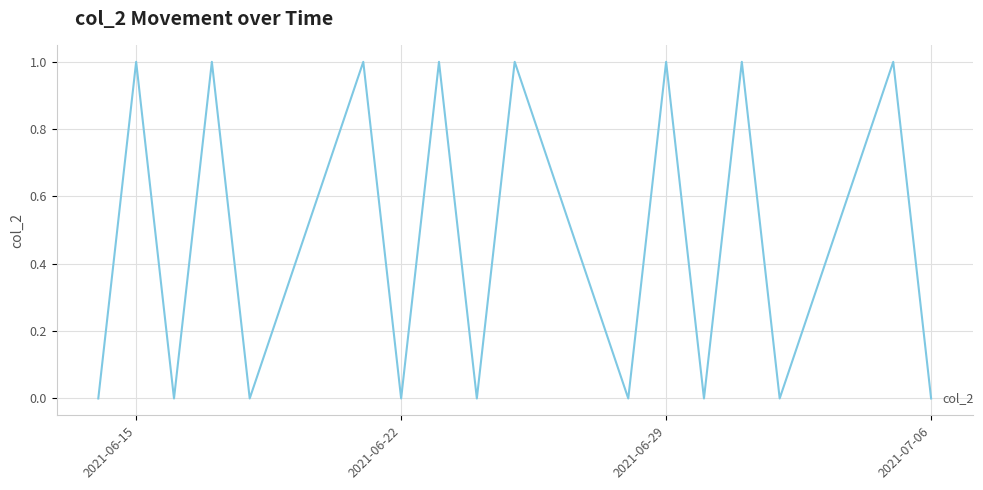

How many interior local valleys (lower than both neighbors) does the data have?

7